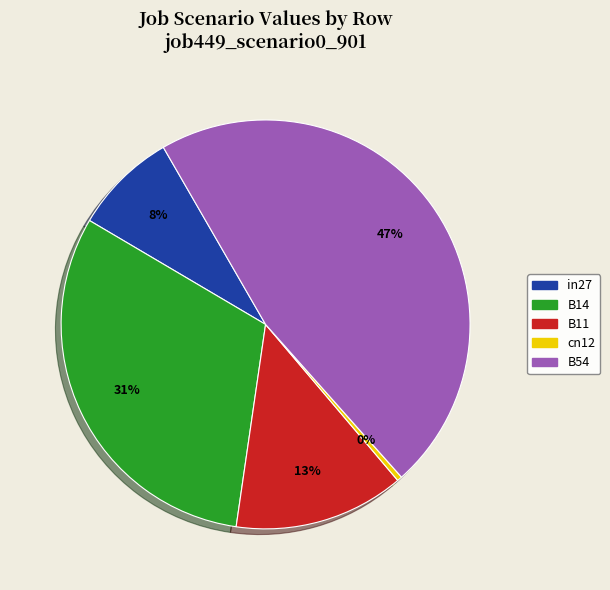

Count the number of slices in the pie.

5